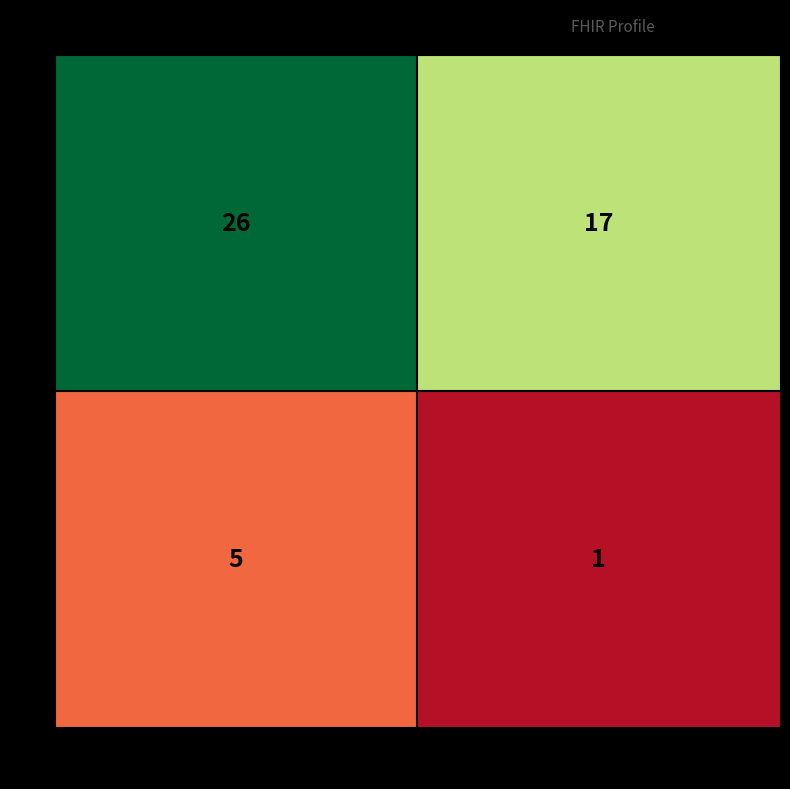

Is it true that 0 equals 17 at *?

True